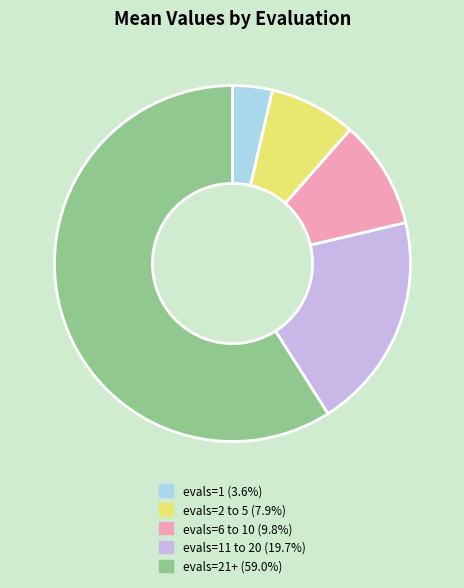

Does any single category account for the majority?

Yes